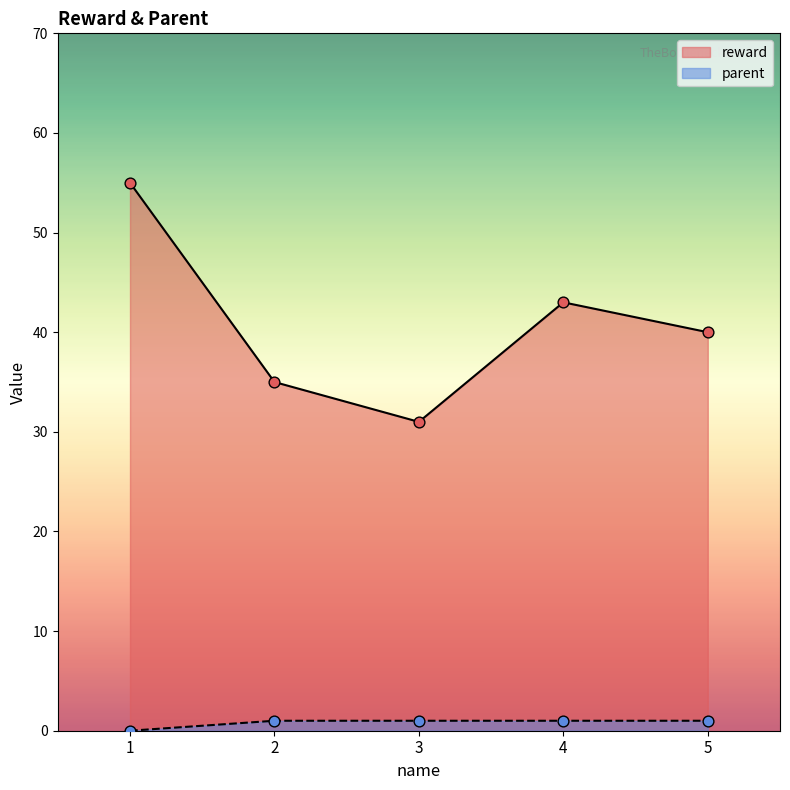

Which series contains the lowest Y value?

parent